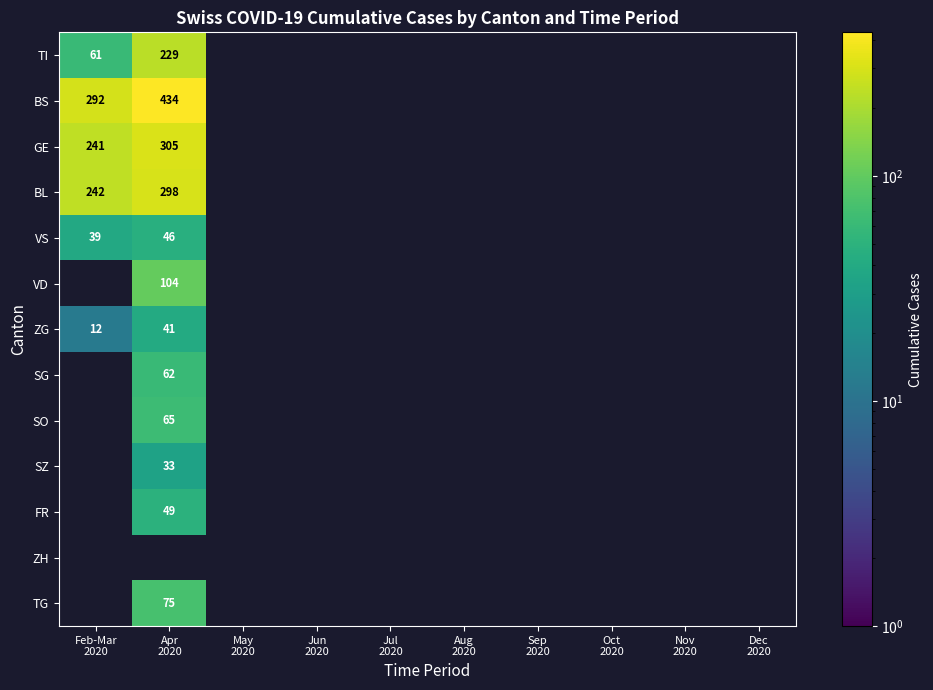

Between Jun
2020 and Sep
2020, which is larger?

Sep
2020